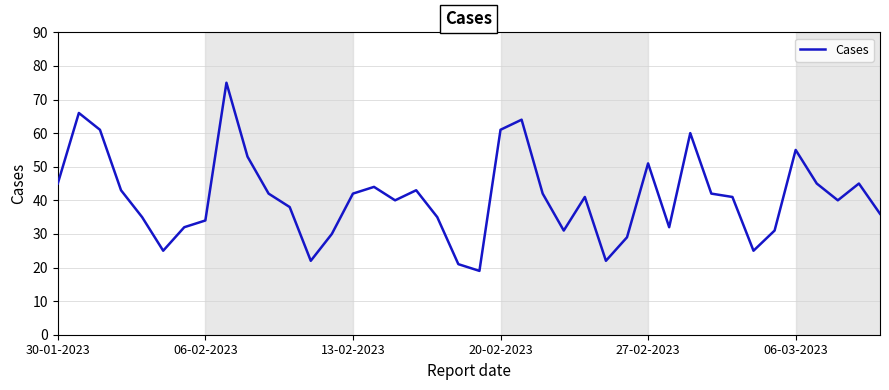

What is the average value?

41